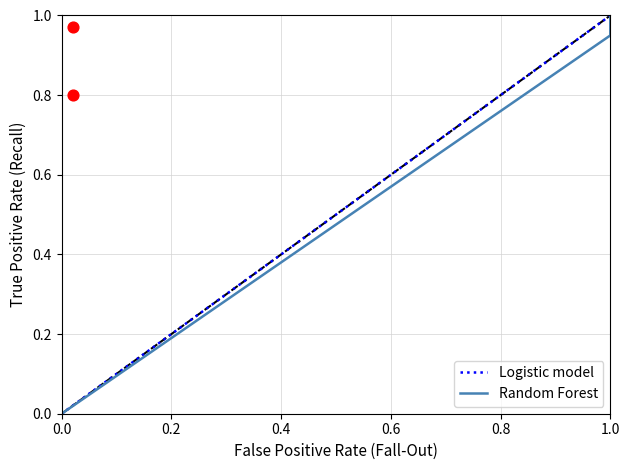

At how many categories does at least one series exceed 0?

21